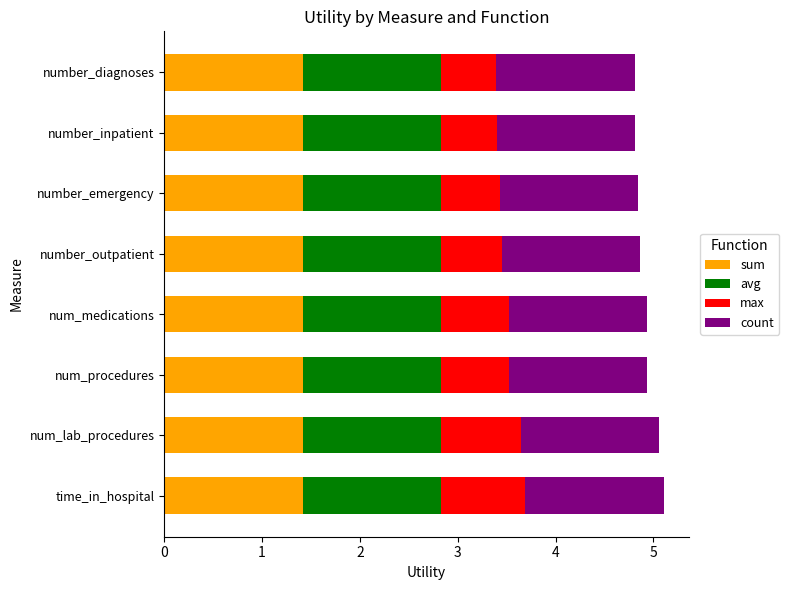

What is the total value across all series at num_lab_procedures?

5.1